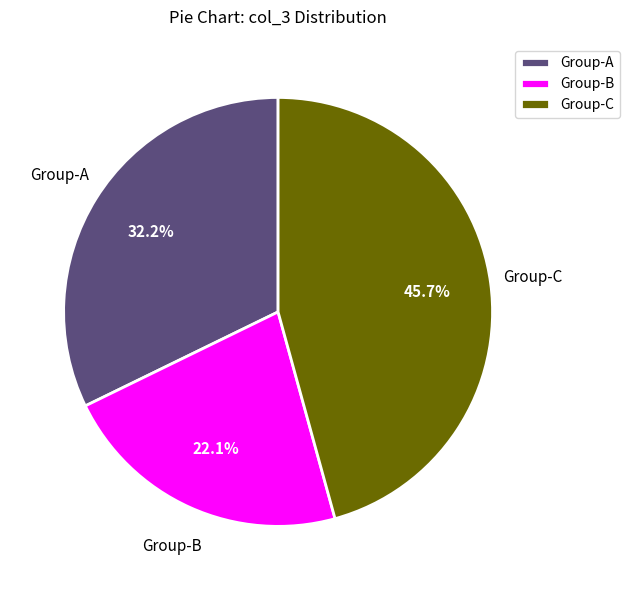

What is the ratio of the value at Group-A to the value at Group-C?

0.7